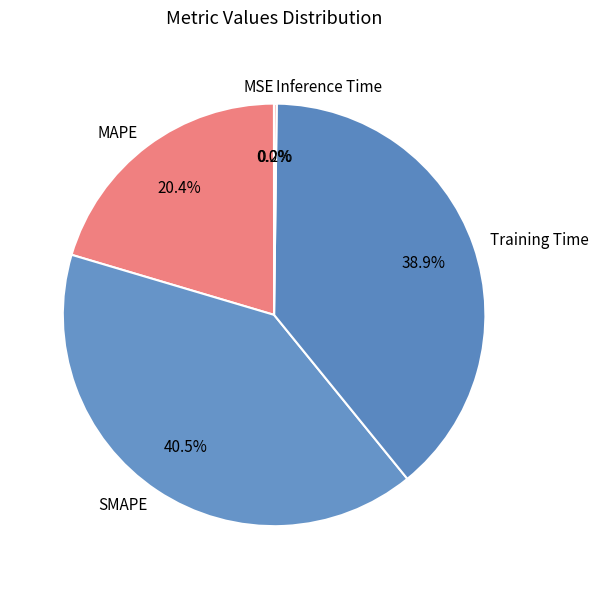

How much of the chart is everything except SMAPE?

59.5%